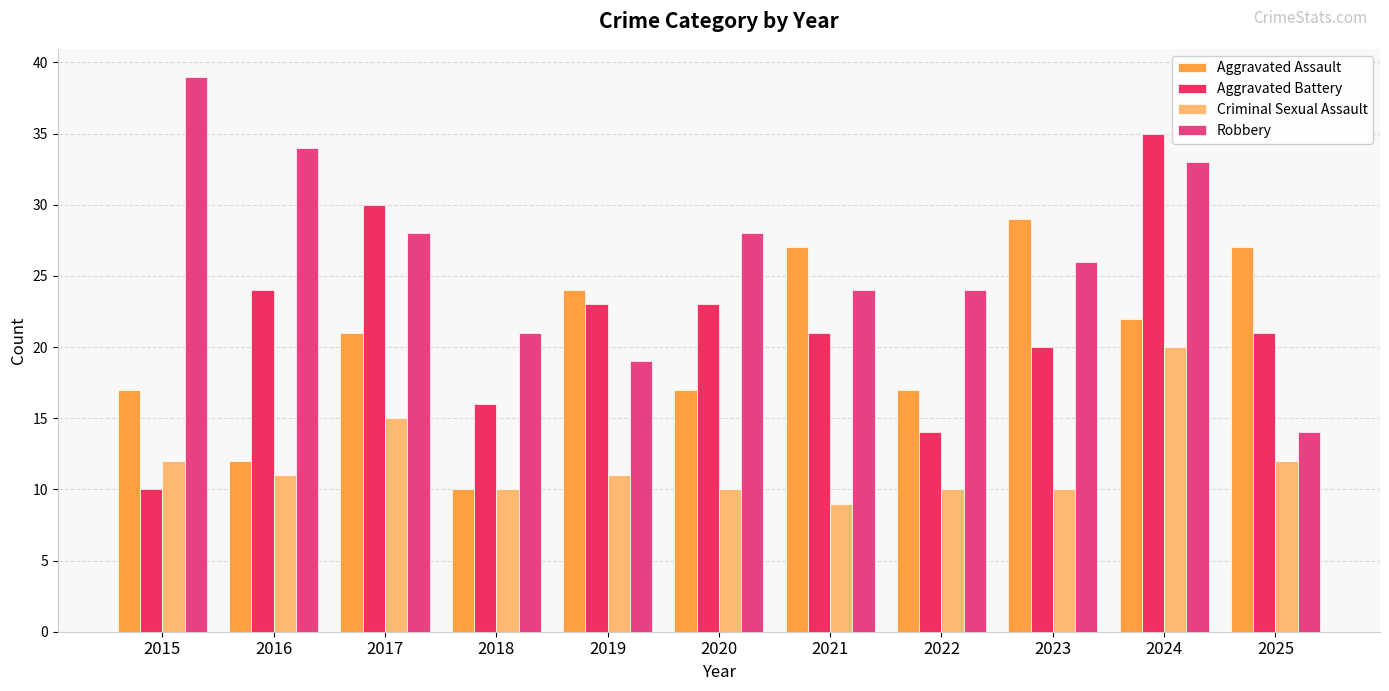

Is the value of Aggravated Battery at 2019 greater than the value of Criminal Sexual Assault at 2020?

Yes